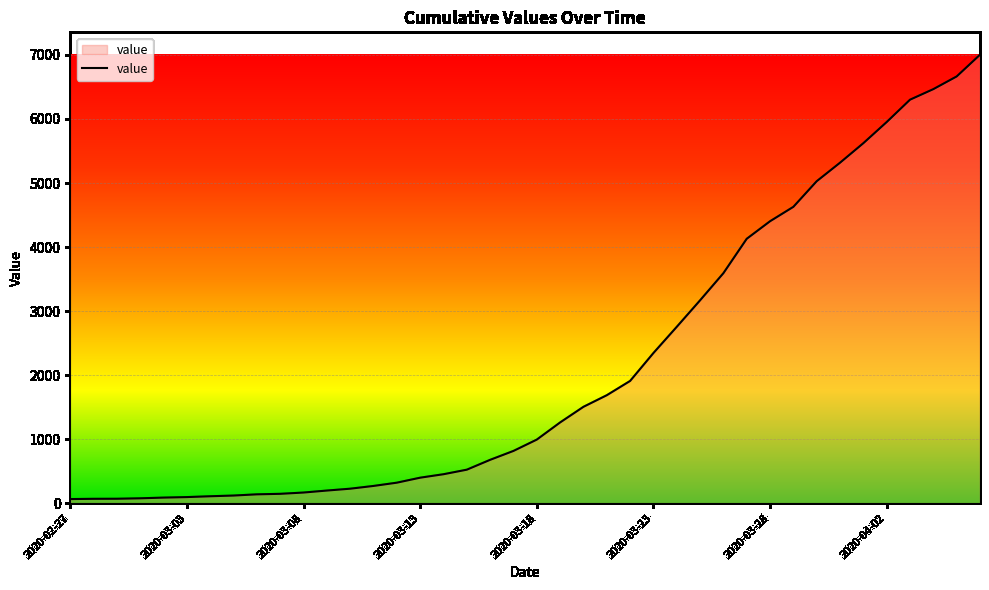

What is the maximum value shown in the chart?

7003